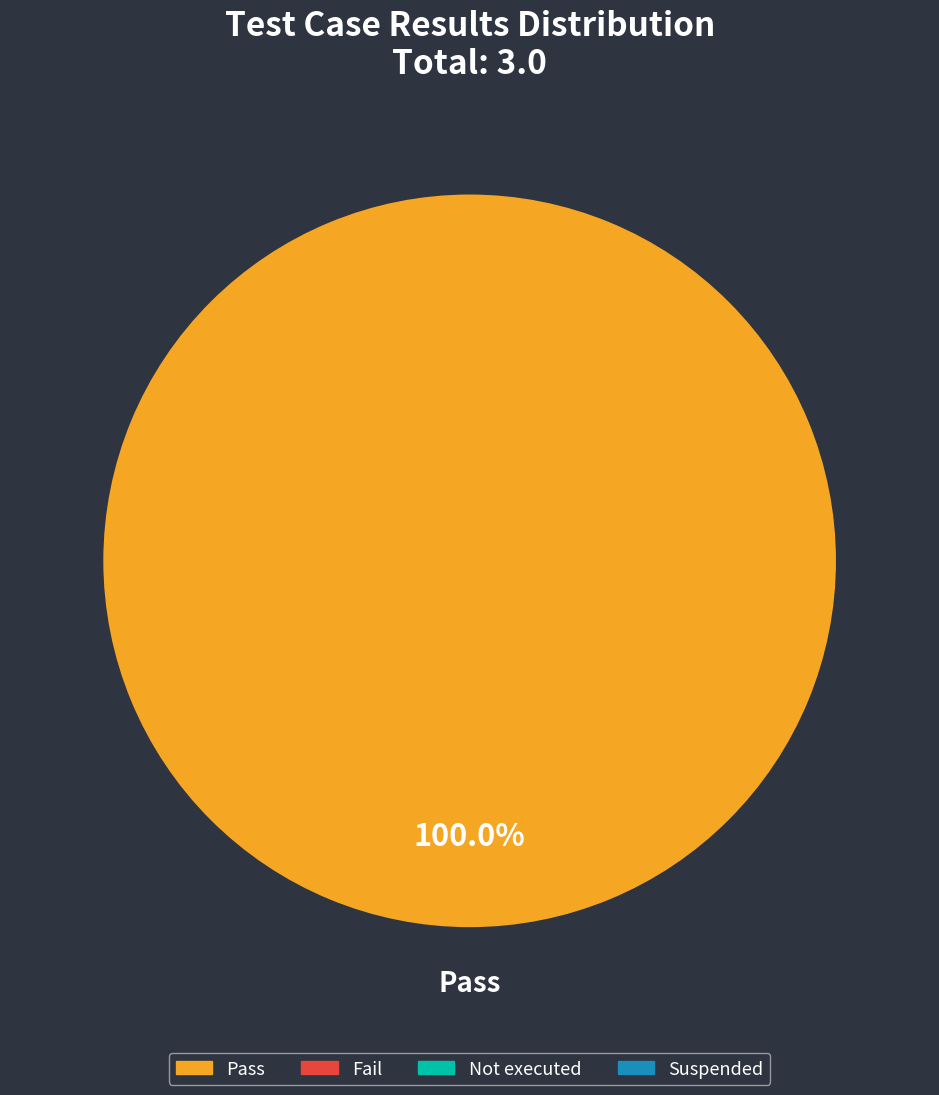

Does any single category account for the majority?

Yes